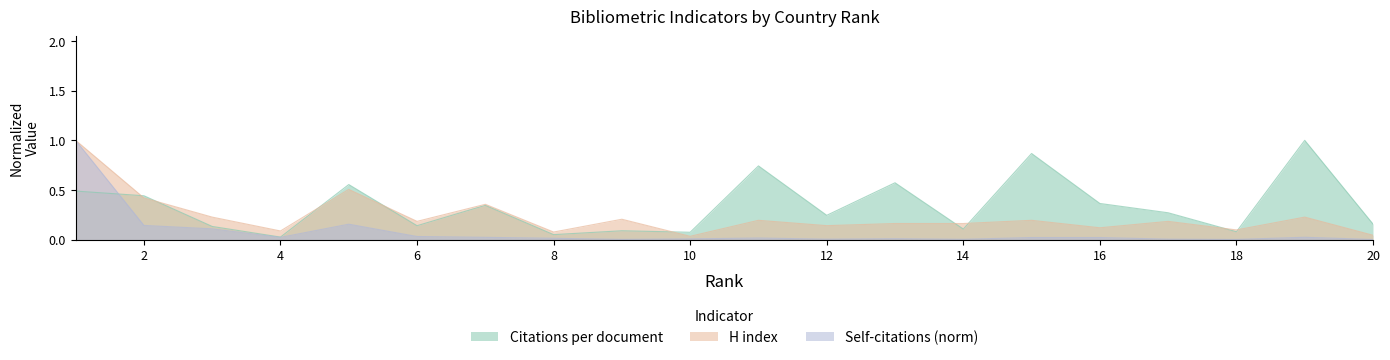

List the series in order of their peak value, highest first.

Citations per document, H index, Self-citations (norm)